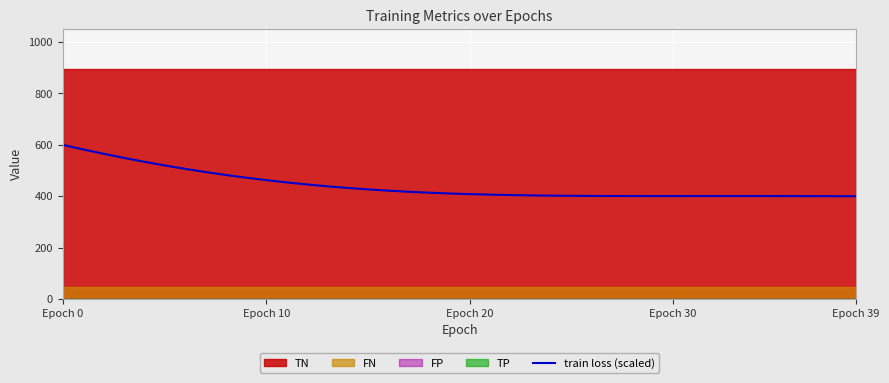

What is the difference between the values at 32 and 27?

0.2